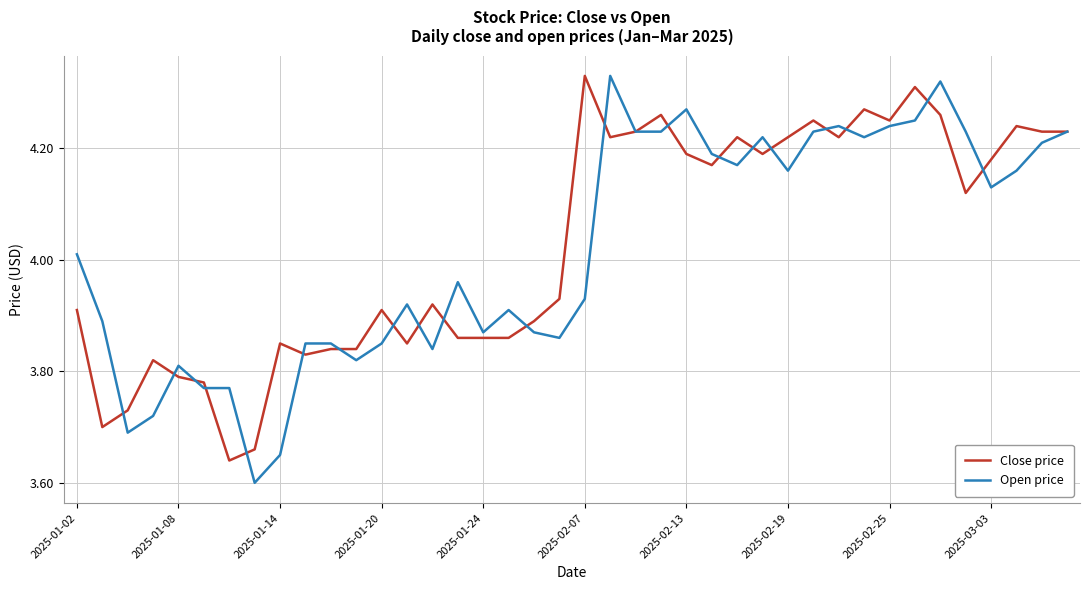

Which series has the widest spread of values?

Open price